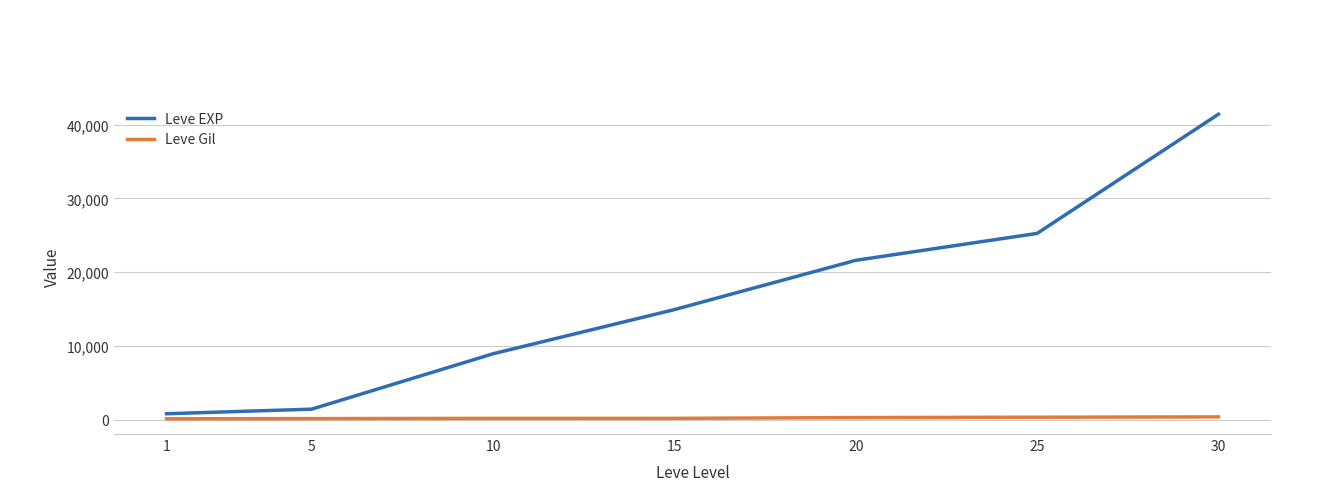

What is the greatest value displayed?

41410